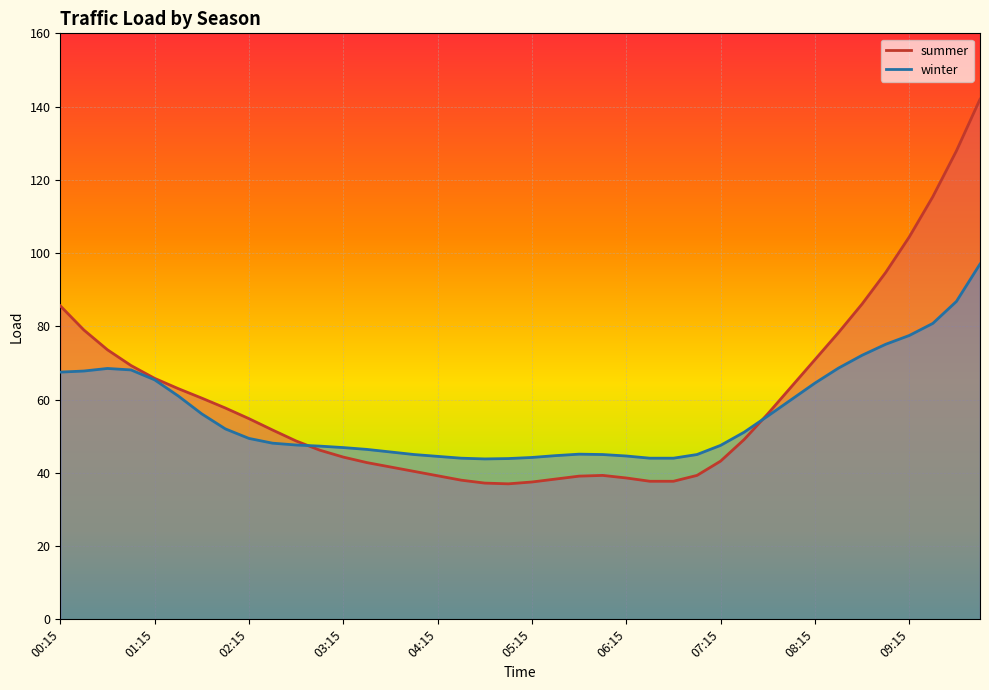

At which category is the sum across all series the highest?

10:00